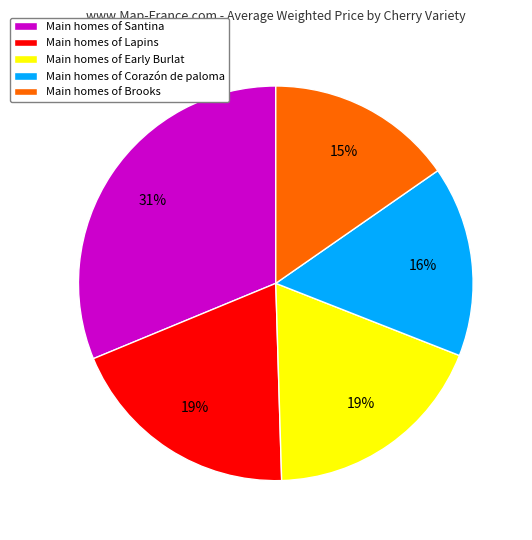

Does Main homes of Brooks account for over 50% of the chart?

No